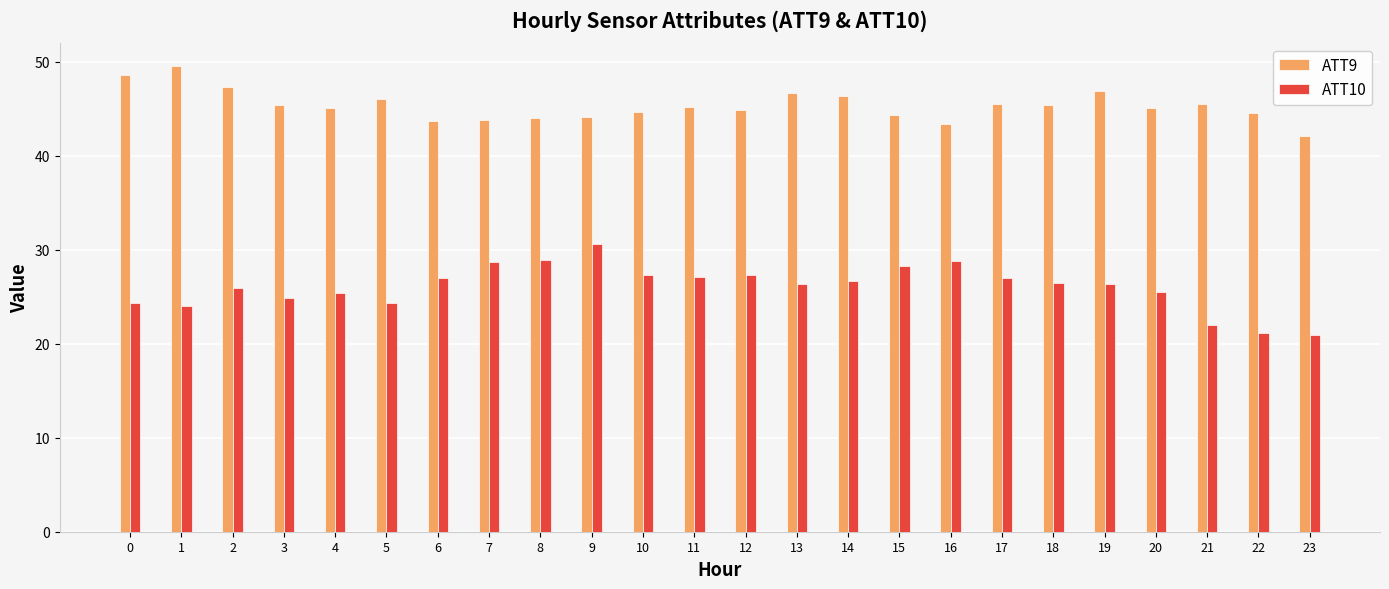

List the series in order of their overall mean, highest first.

ATT9, ATT10